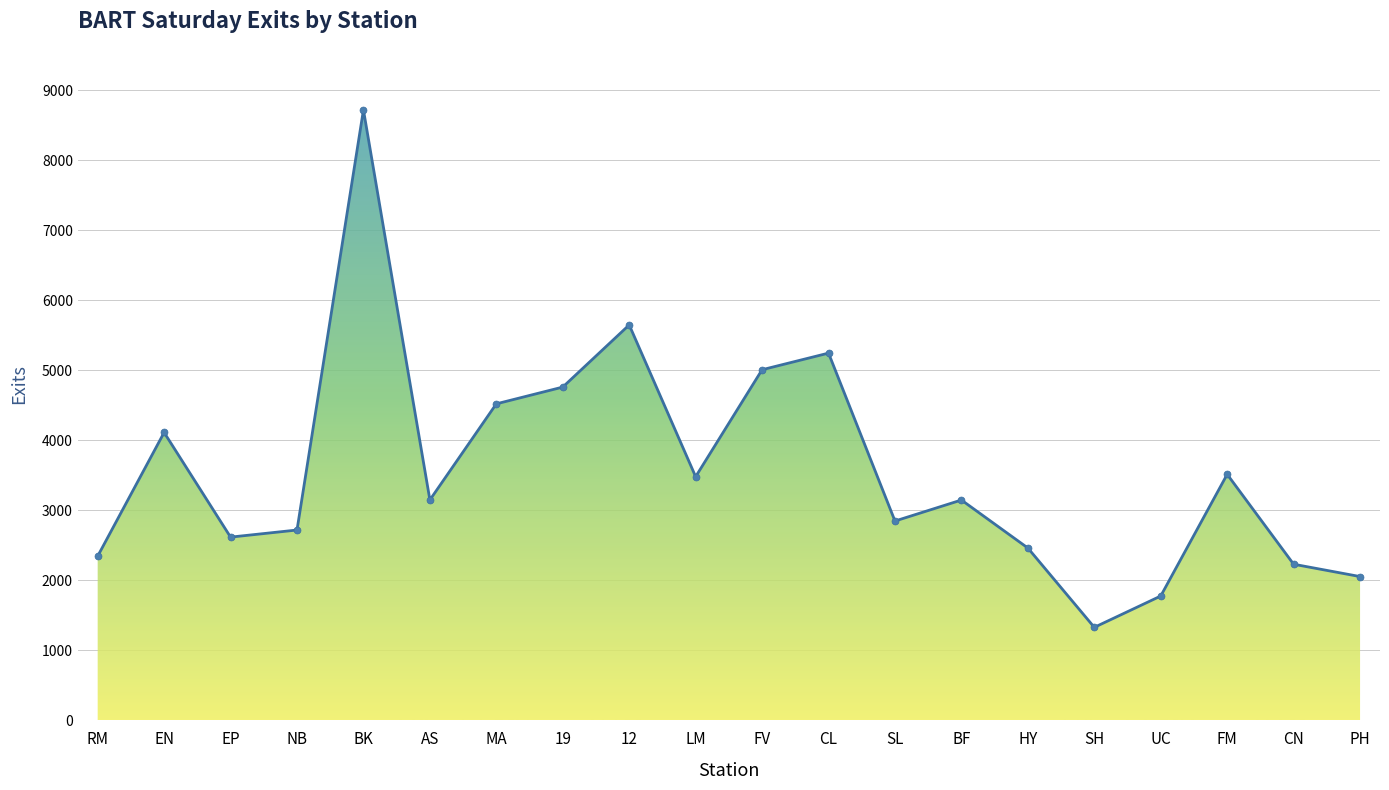

Which has a higher value, FM or HY?

FM